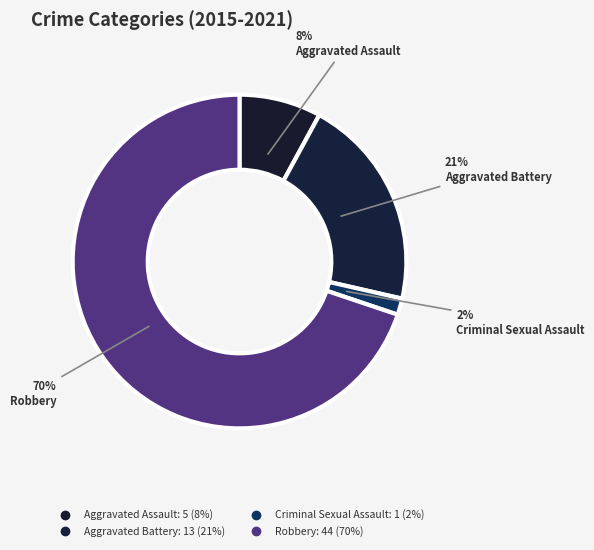

Count the number of slices in the pie.

4